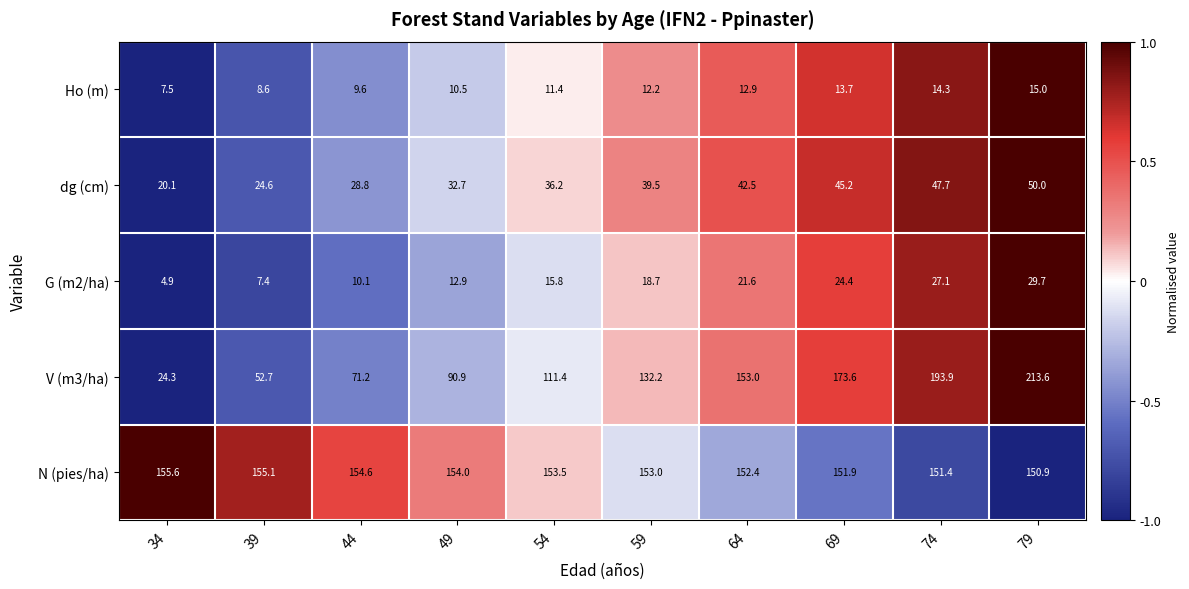

At 34, list the series in order from largest to smallest.

N (pies/ha), V (m3/ha), dg (cm), Ho (m), G (m2/ha)